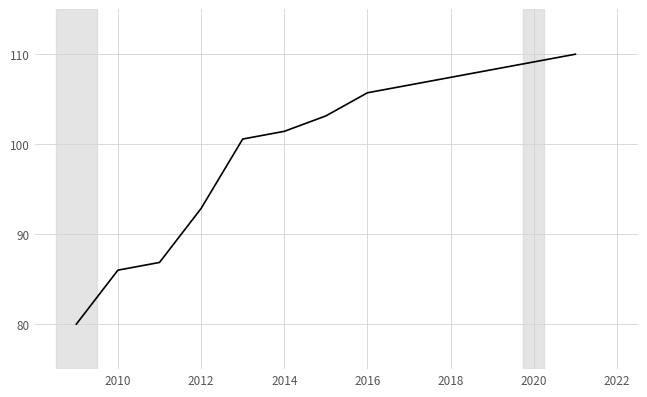

What is the difference between the maximum and minimum values?

30.0